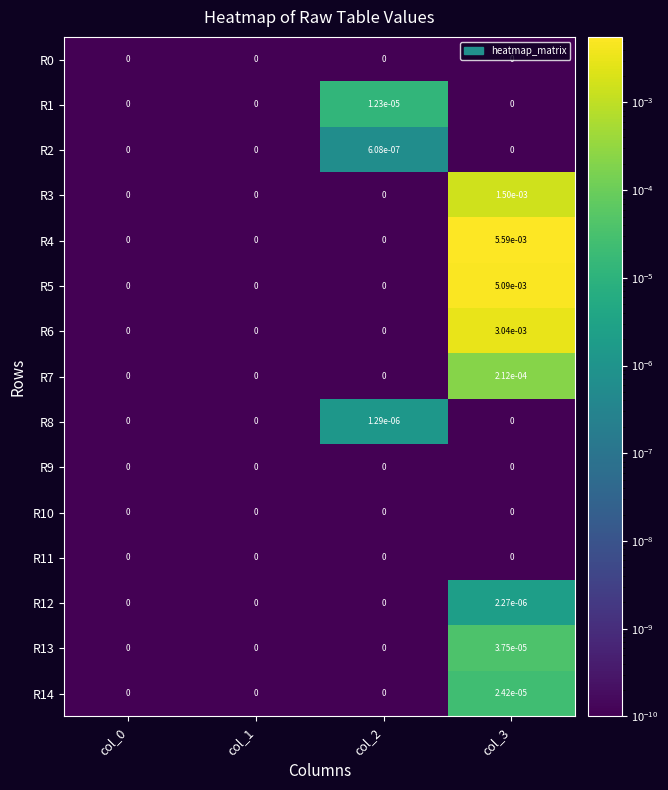

Which series has the largest total across all categories?

R4